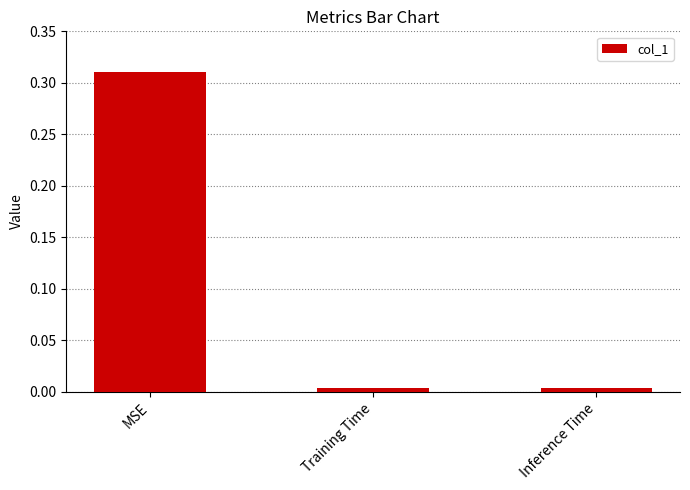

At which category does the chart reach its peak across all series?

MSE